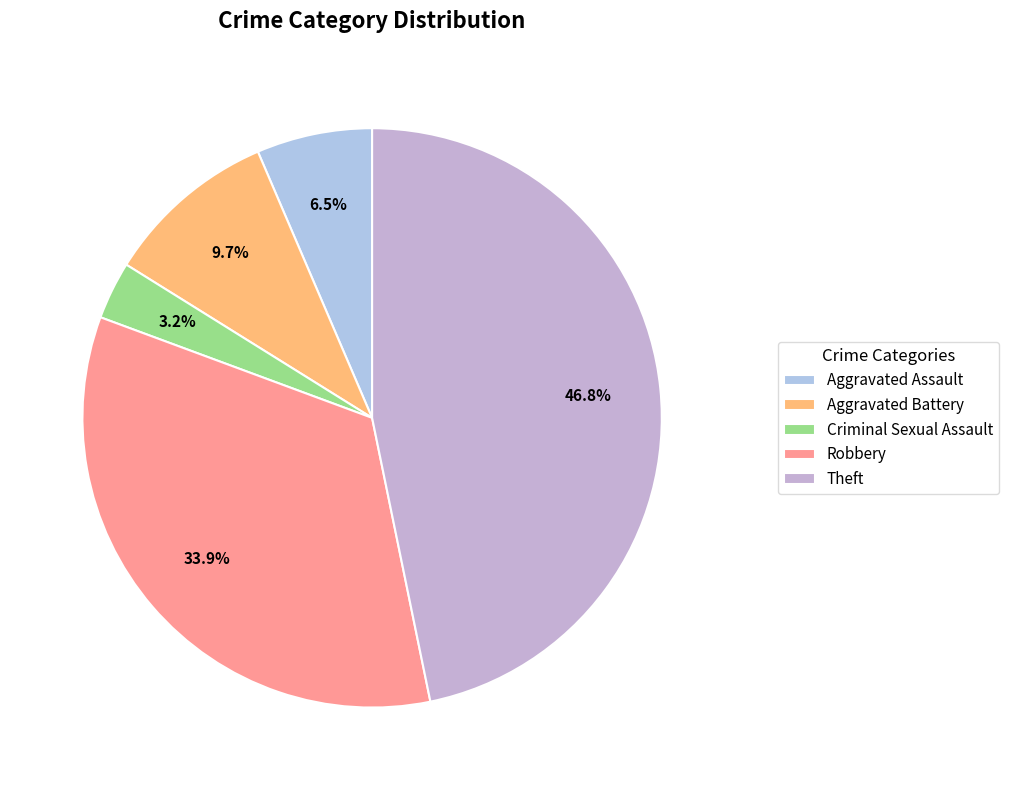

Does any single category account for the majority?

No